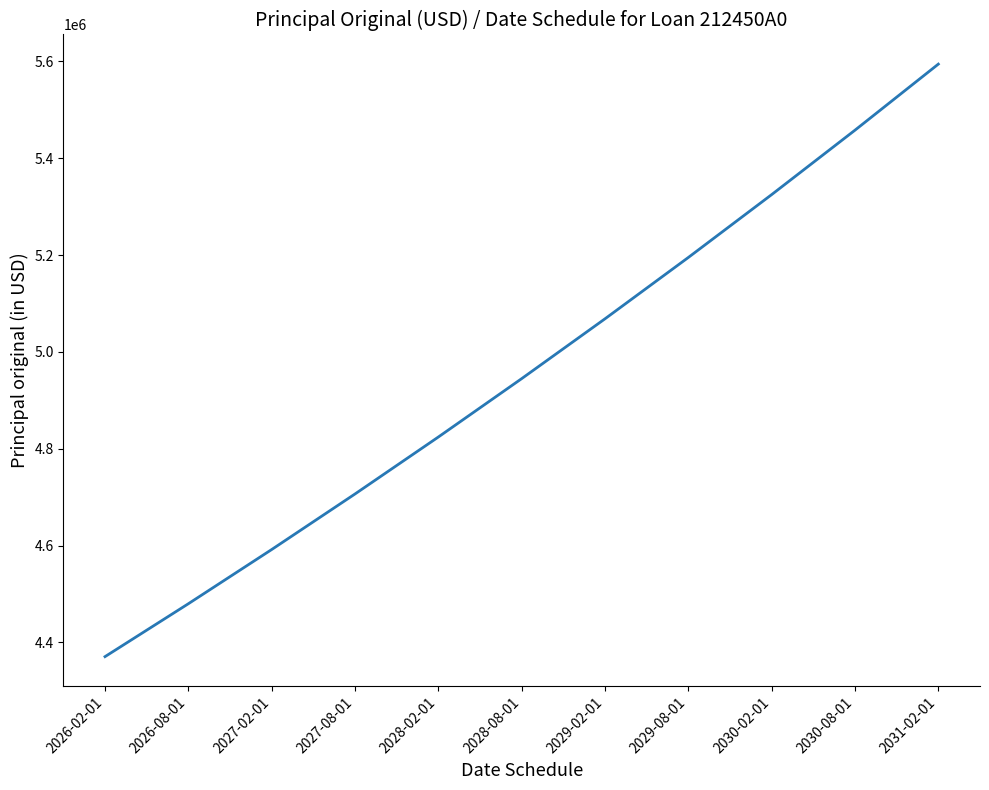

How many distinct data groups are displayed?

1